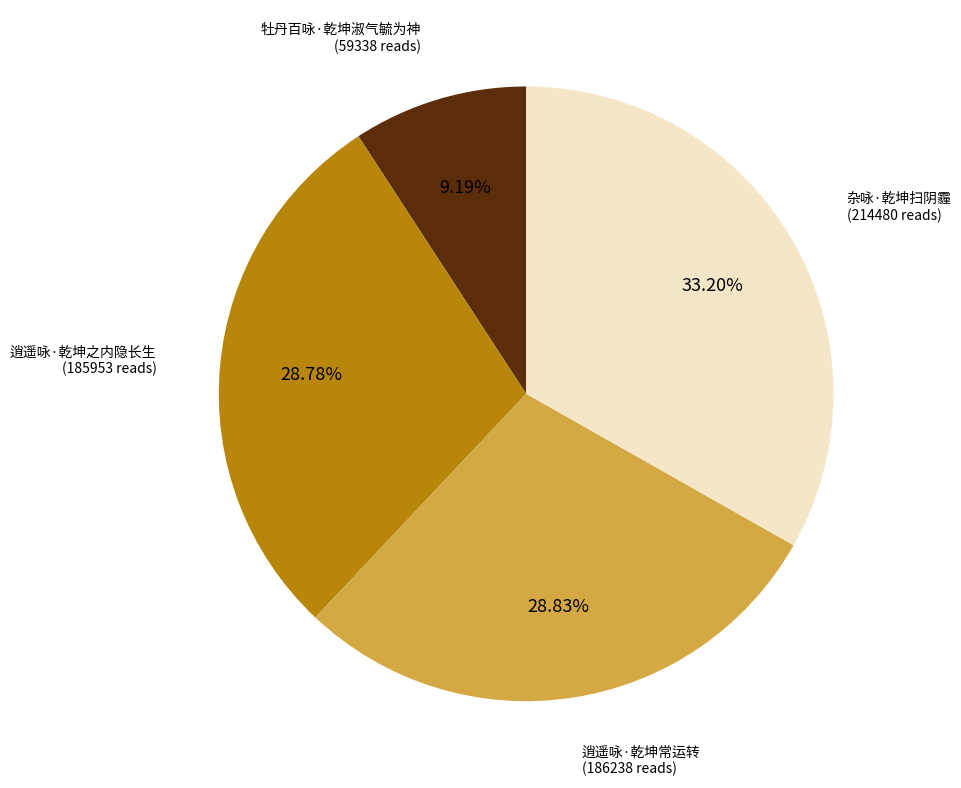

Does any single category account for the majority?

No